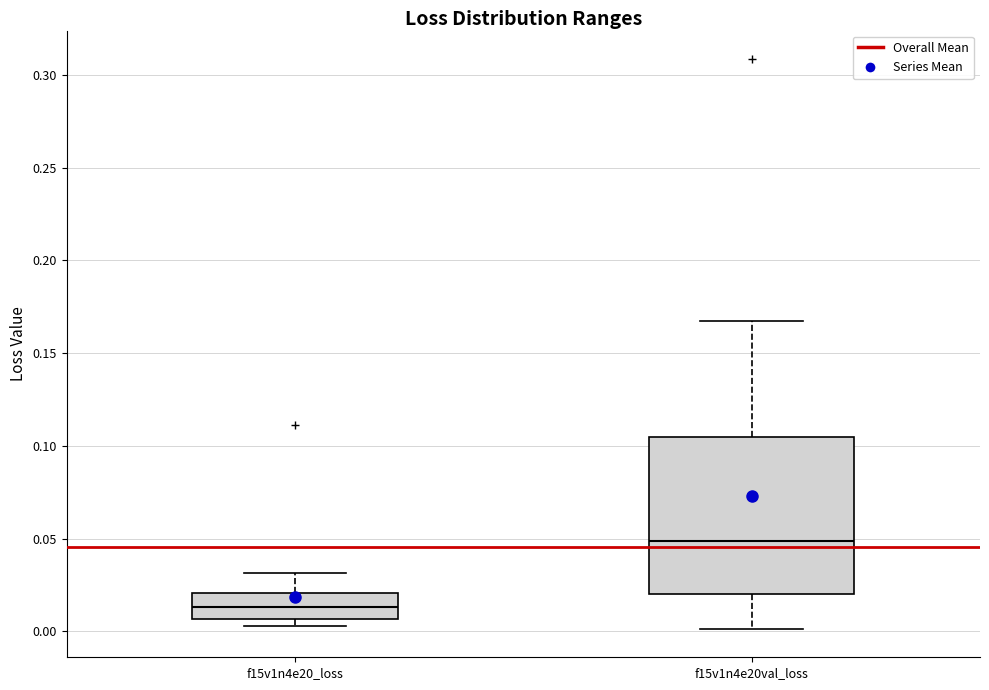

Reading left to right, read every box against the y-axis: the position of its median line, the range the box covers, and the ends of its whiskers. The values are not printed on the chart, so give them approximately, as read against the axis.

f15v1n4e20_loss: median 0.015, box 0.005 to 0.020, whiskers 0.005 (just below the box's lower edge) to 0.030
f15v1n4e20val_loss: median 0.050, box 0.020 to 0.105, whiskers 0.000 to 0.165